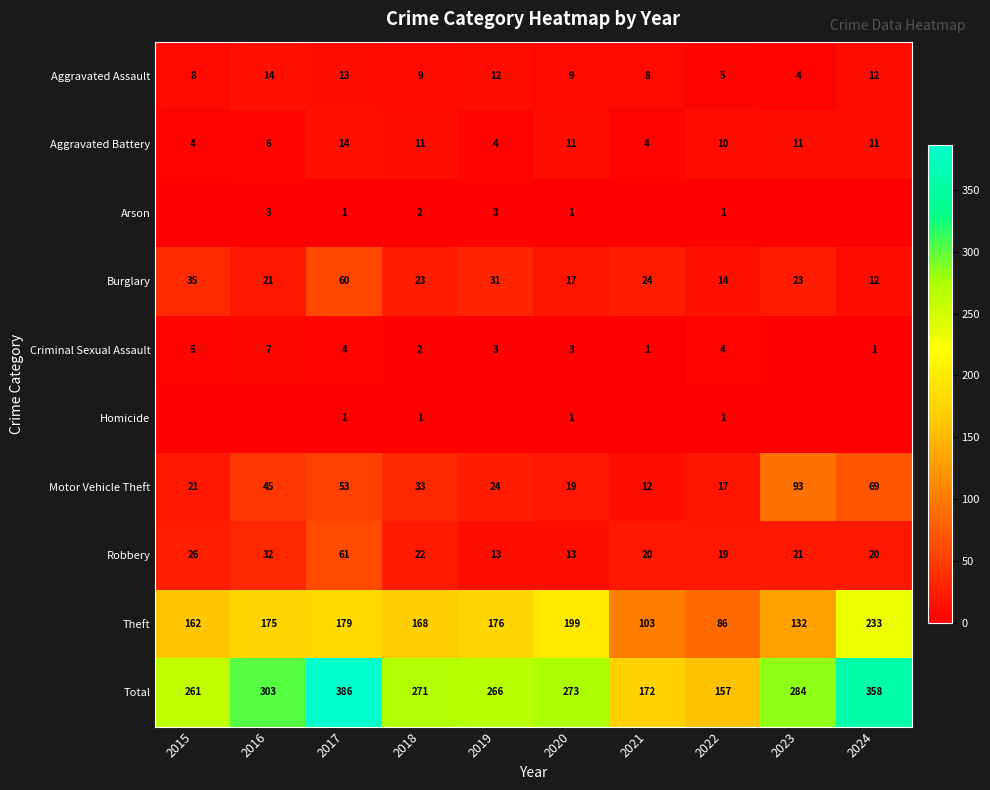

List the labels in order of Motor Vehicle Theft value, smallest first.

2021, 2022, 2020, 2015, 2019, 2018, 2016, 2017, 2024, 2023